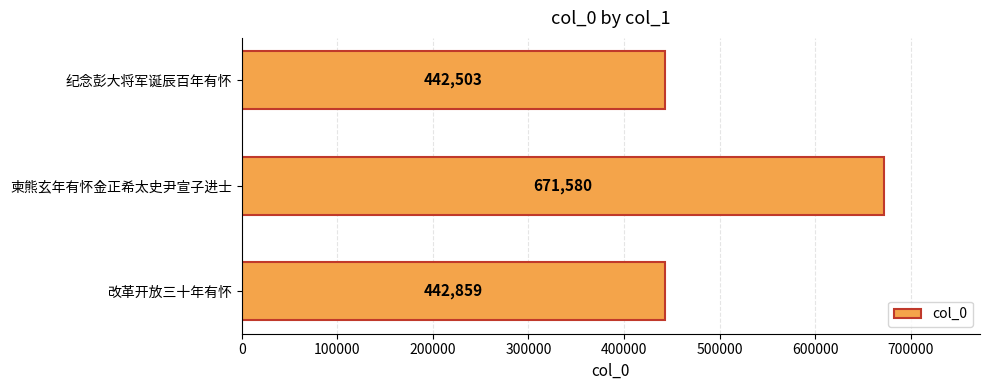

How many categories are shown in the chart?

3